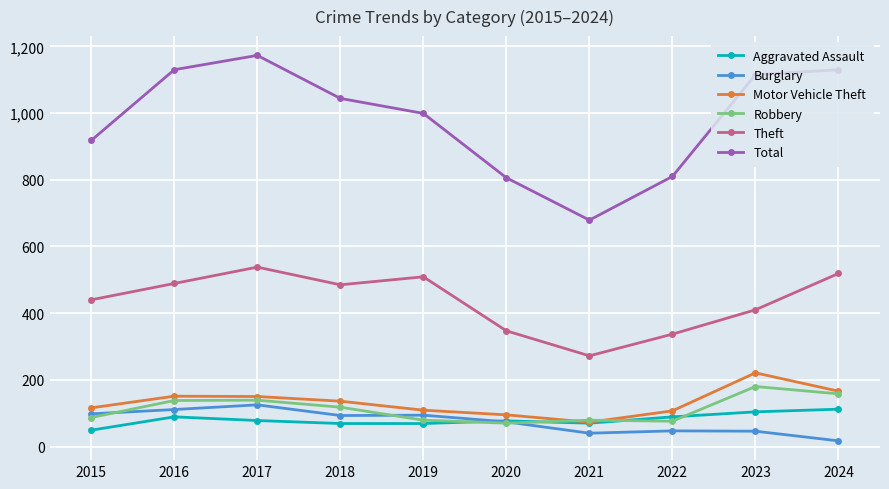

Which label corresponds to the largest value in the chart?

2017